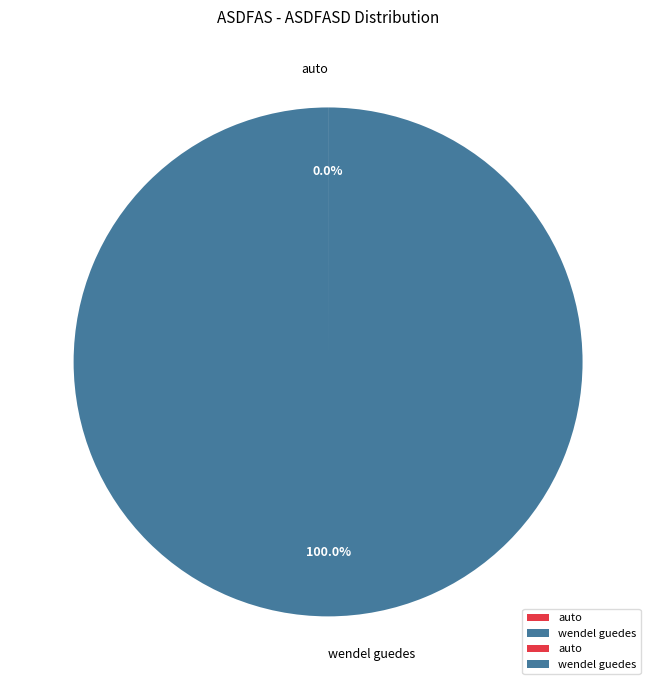

Which category accounts for the majority?

wendel guedes